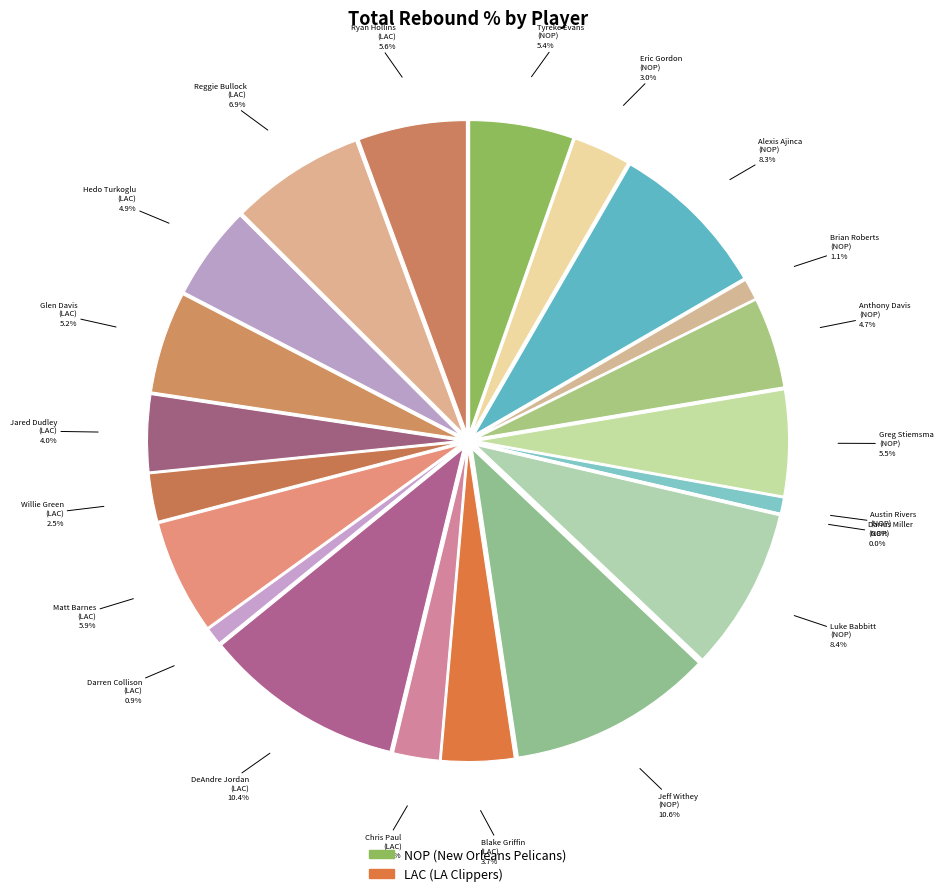

Approximately how many times larger is the value at Hedo Turkoglu compared to Alexis Ajinca?

0.6